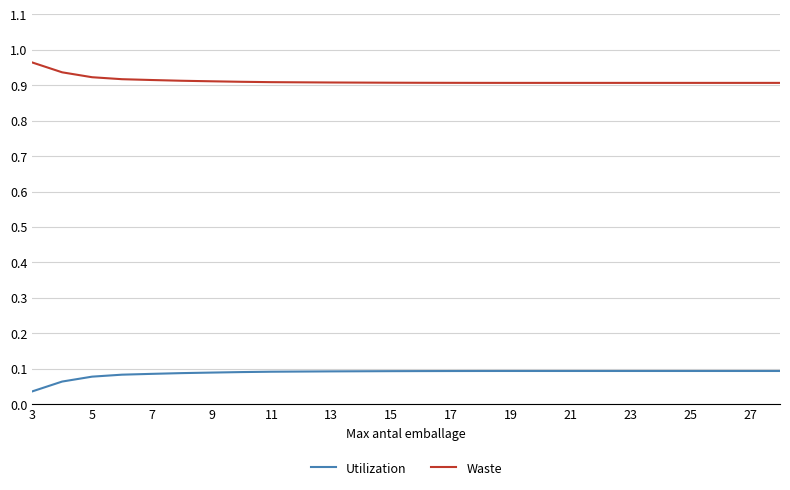

Rank the series by their maximum value, from lowest to highest.

Utilization, Waste